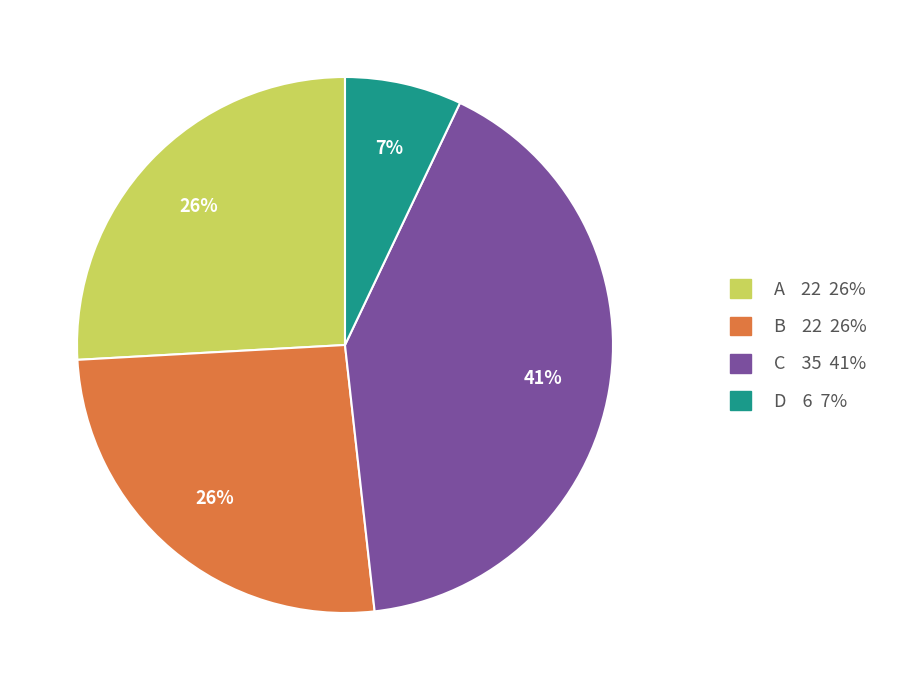

What is the smallest slice in the pie chart?

D